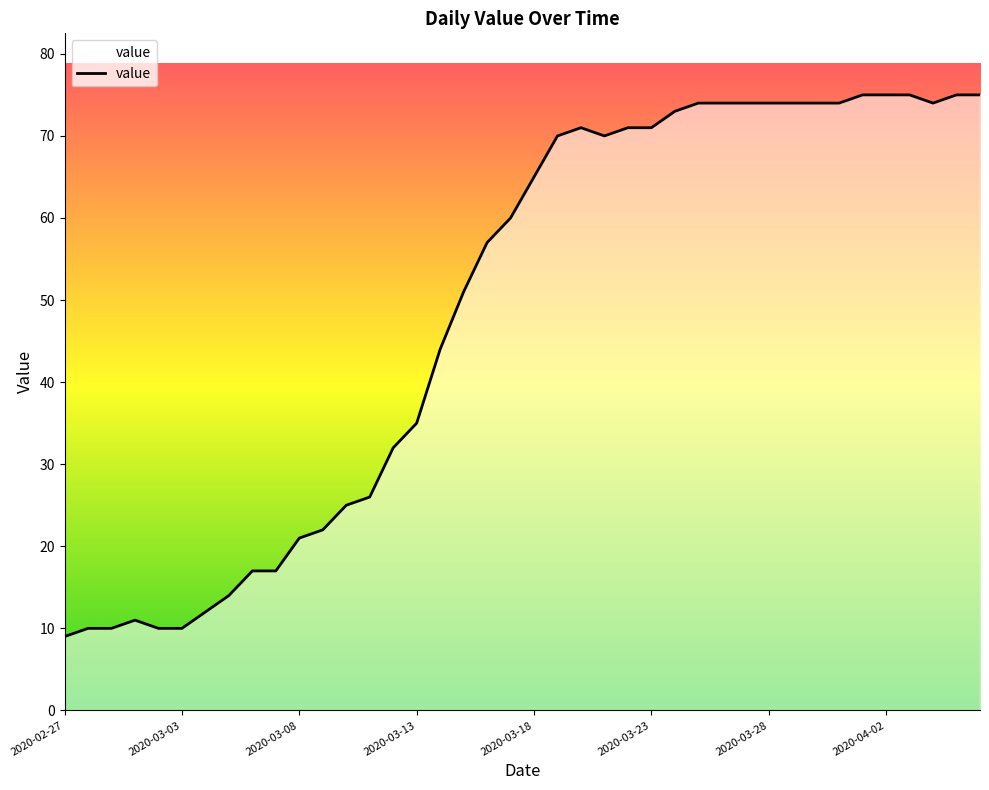

Rank the categories by value from lowest to highest.

2020-02-27, 2020-02-28, 2020-02-29, 2020-03-02, 2020-03-03, 2020-03-01, 2020-03-04, 2020-03-05, 2020-03-06, 2020-03-07, 2020-03-08, 2020-03-09, 2020-03-10, 2020-03-11, 2020-03-12, 2020-03-13, 2020-03-14, 2020-03-15, 2020-03-16, 2020-03-17, 2020-03-18, 2020-03-19, 2020-03-21, 2020-03-20, 2020-03-22, 2020-03-23, 2020-03-24, 2020-03-25, 2020-03-26, 2020-03-27, 2020-03-28, 2020-03-29, 2020-03-30, 2020-03-31, 2020-04-04, 2020-04-01, 2020-04-02, 2020-04-03, 2020-04-05, 2020-04-06